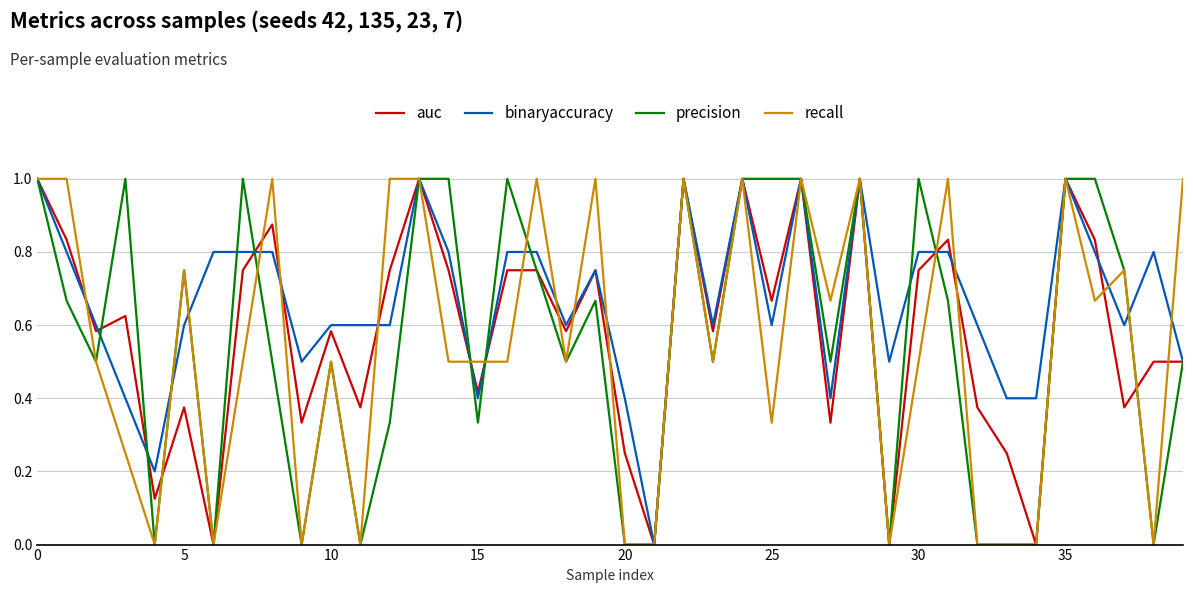

Which series has the largest total across all categories?

binaryaccuracy